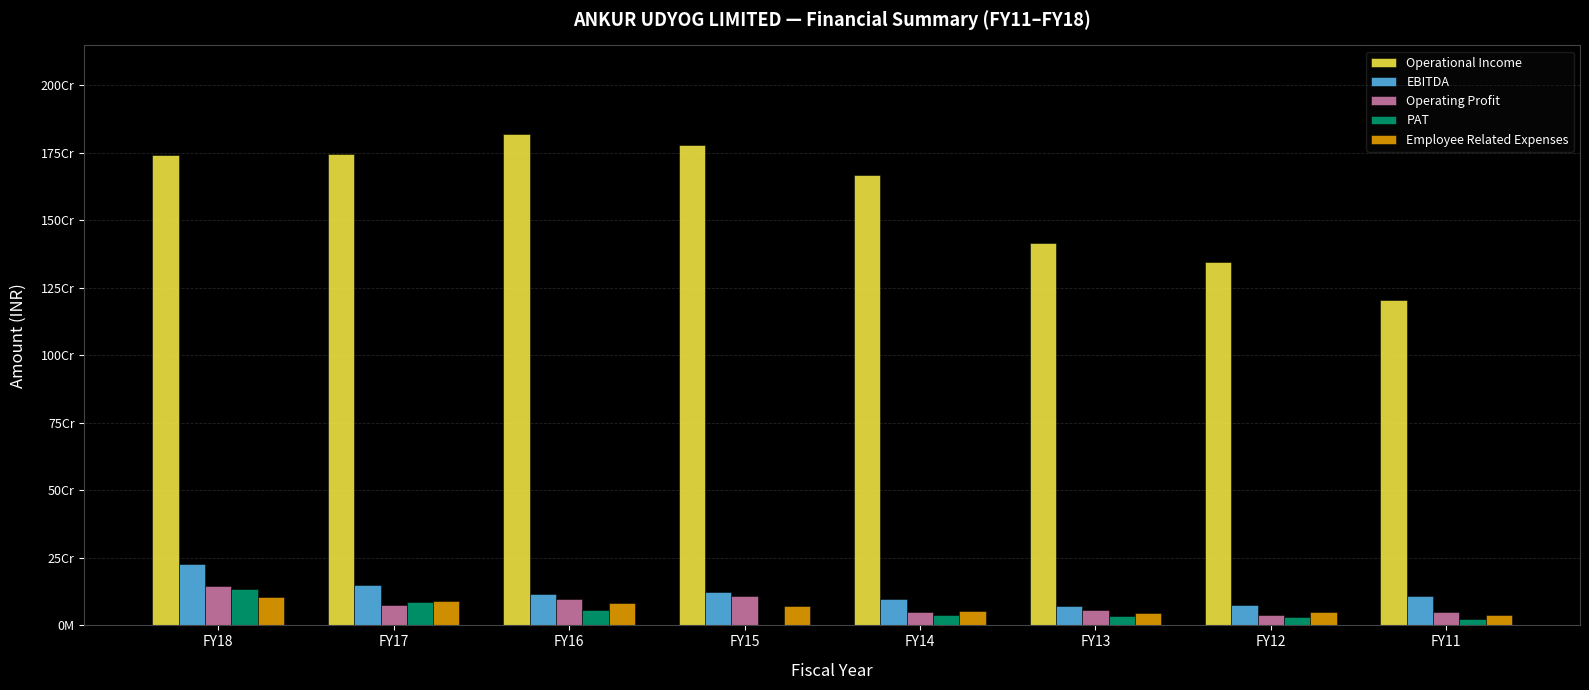

Are the bars horizontal?

No